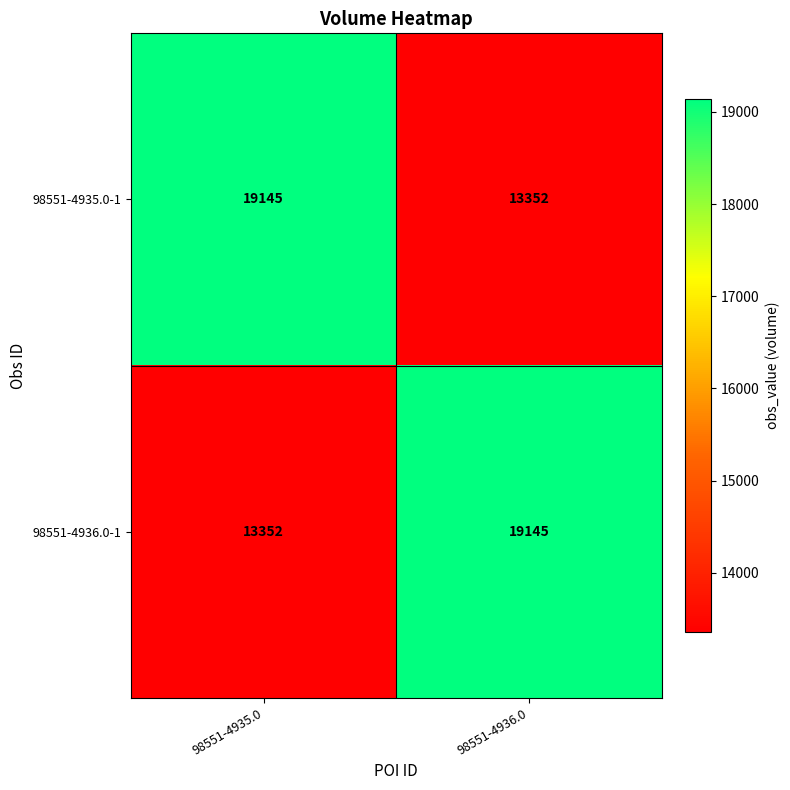

The 98551-4935.0-1 series shows 6232 at 98551-4935.0. True or false?

False